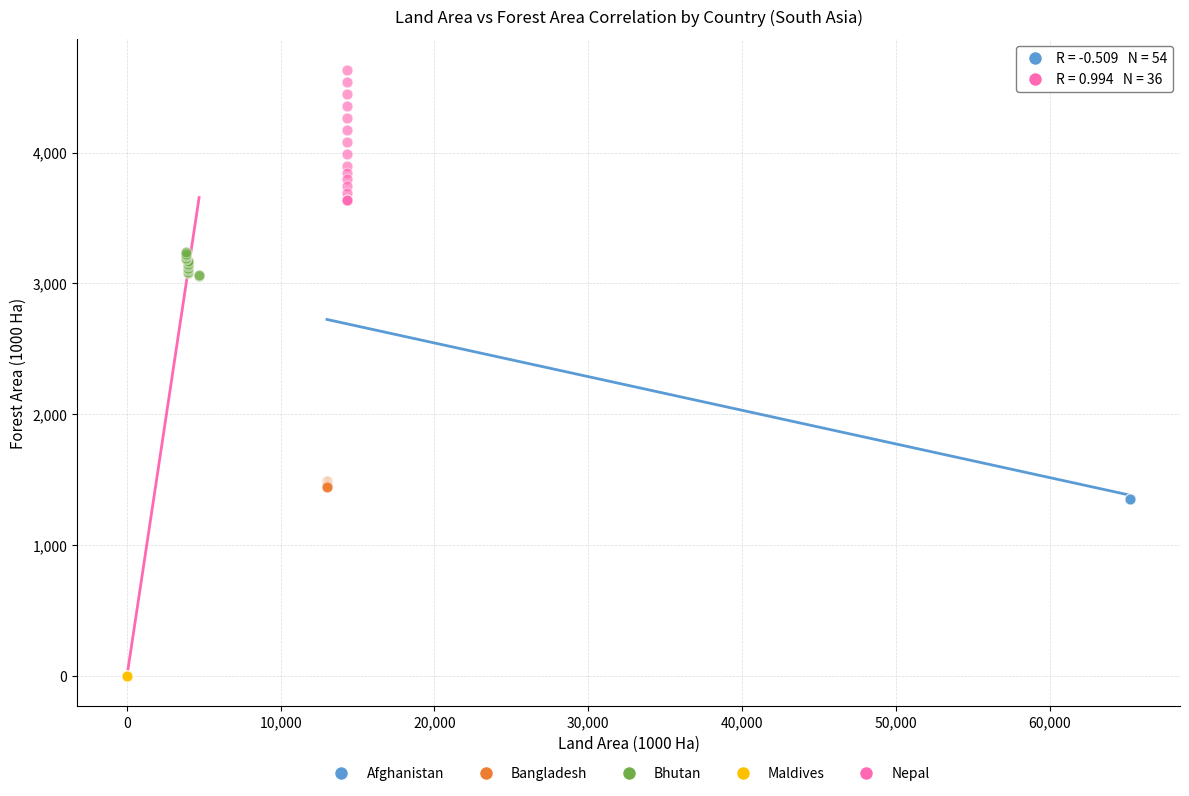

Which series contains the lowest Y value?

Maldives